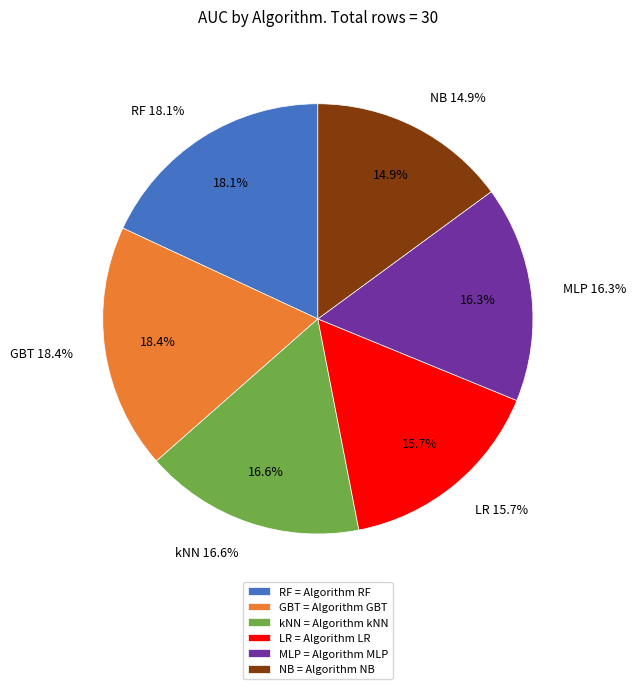

To the nearest percent, what is the average slice percentage?

17%